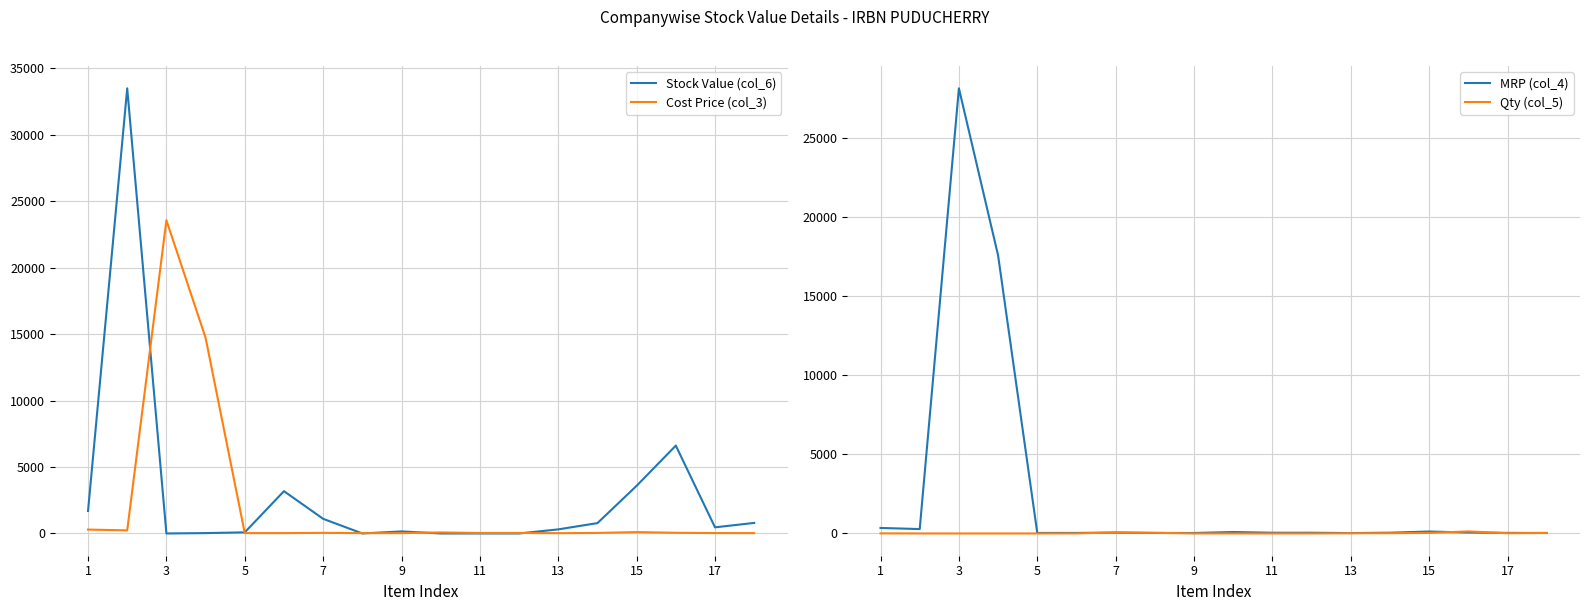

At how many categories does at least one series exceed 29405?

1